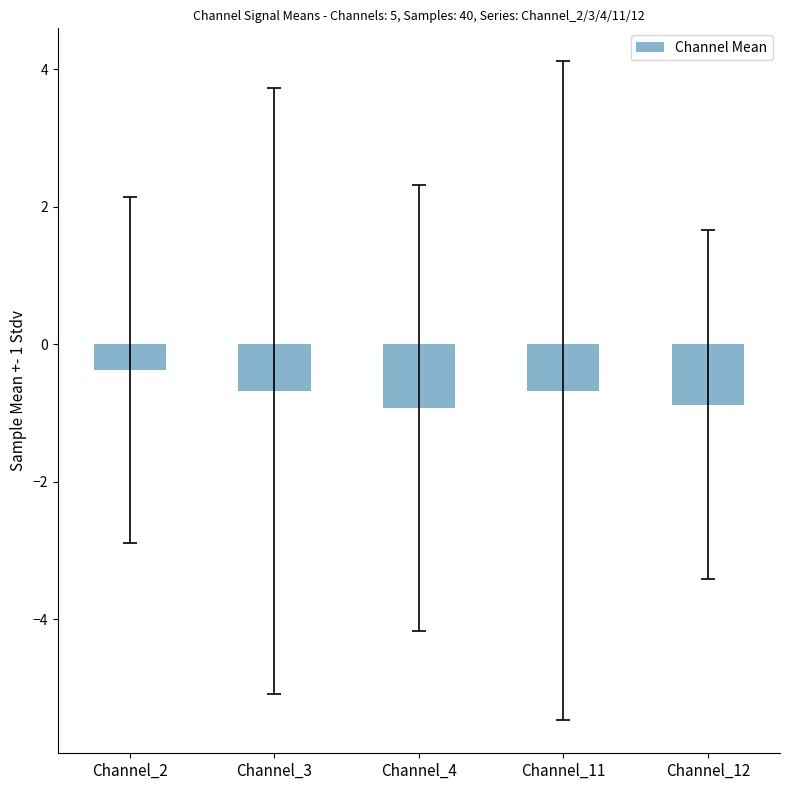

What is the change in value from Channel_2 to Channel_3?

-0.3